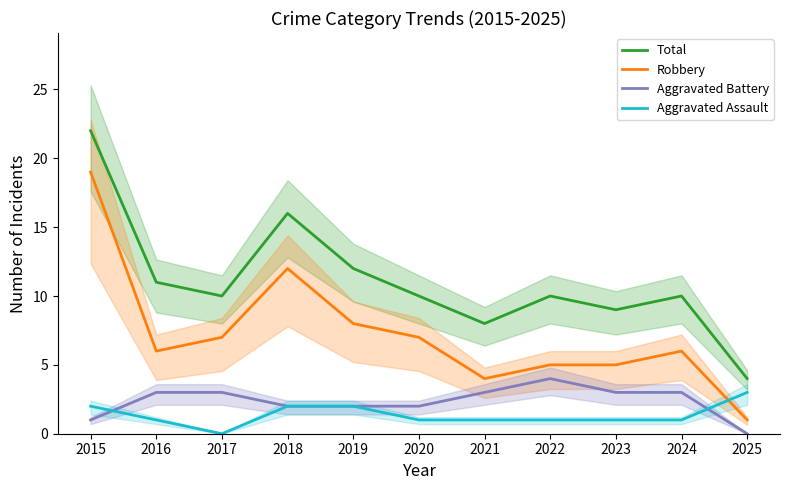

At how many categories does at least one series exceed 1?

11